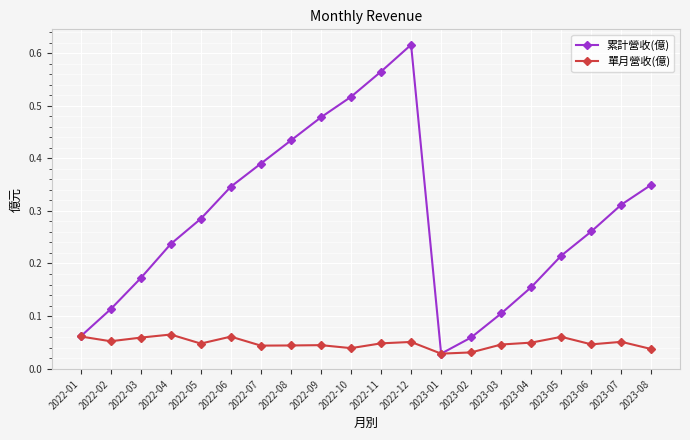

What is the label of the 5th point from the left?

2022-05